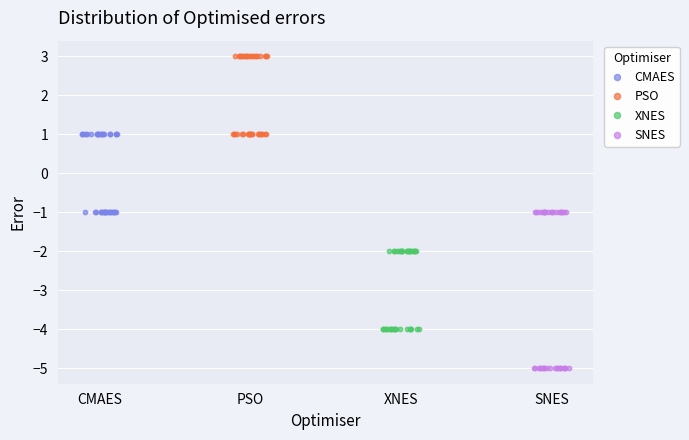

Which series reaches the maximum Y coordinate?

PSO